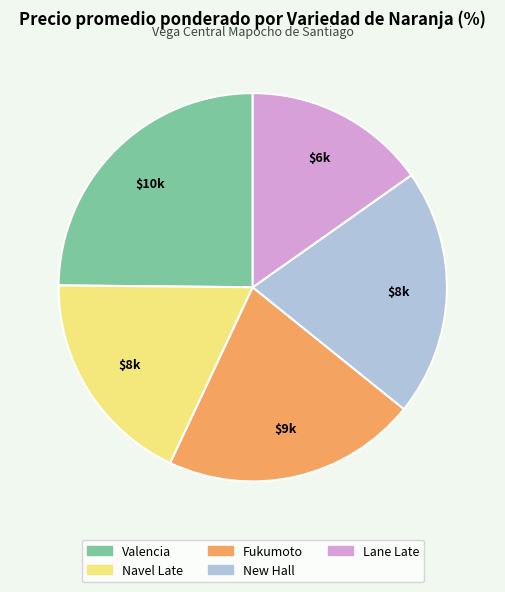

What is the largest slice in the pie chart?

Valencia